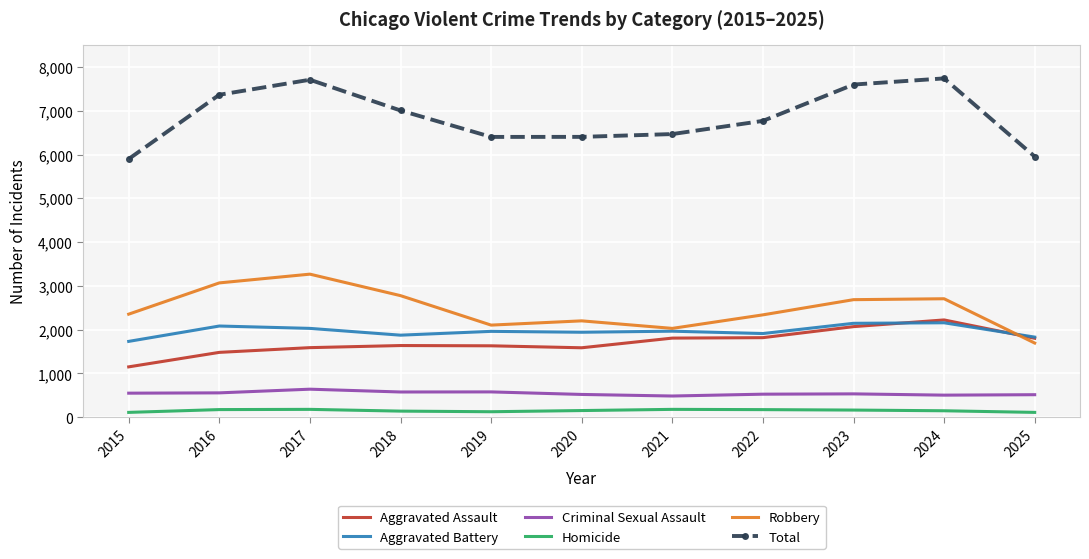

Is it true that Aggravated Battery equals 1875 at 2018?

True